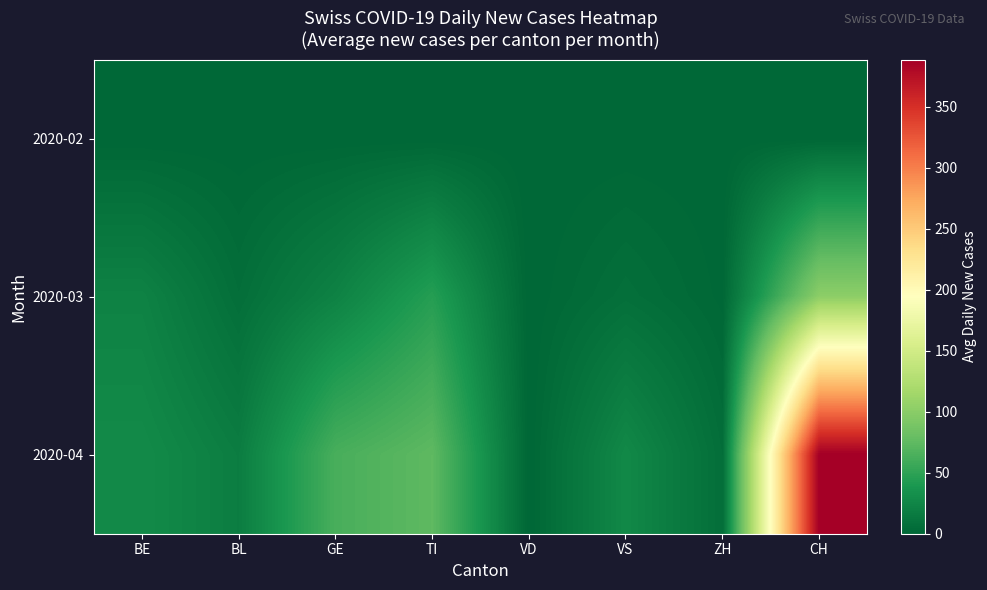

What is the greatest value displayed?

388.5